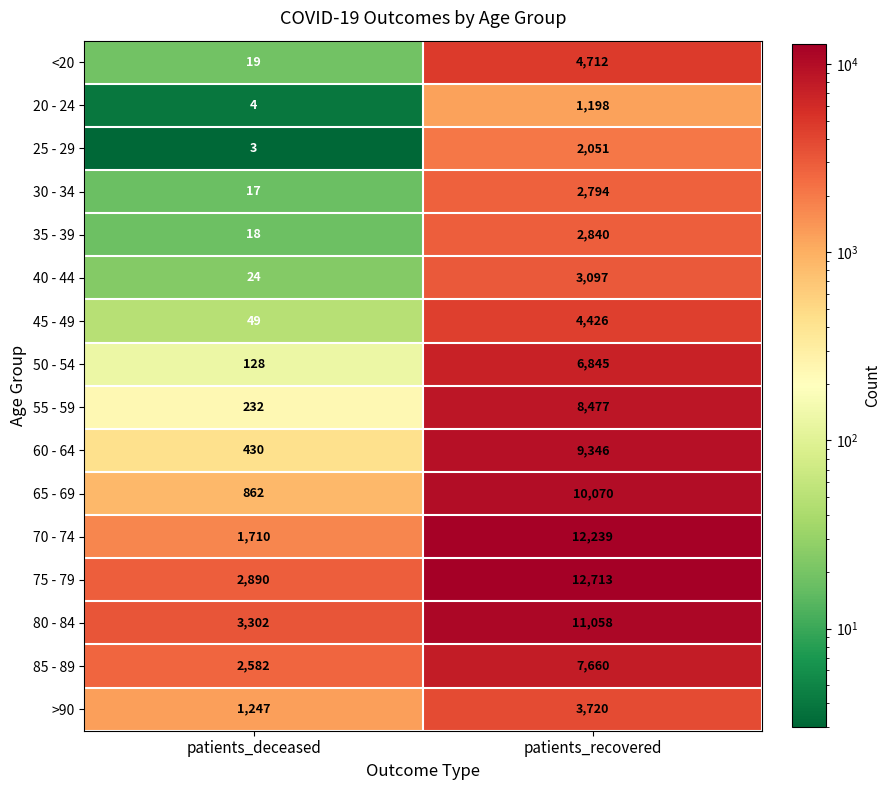

What is the sum of the <20 values at patients_deceased and patients_recovered?

4731